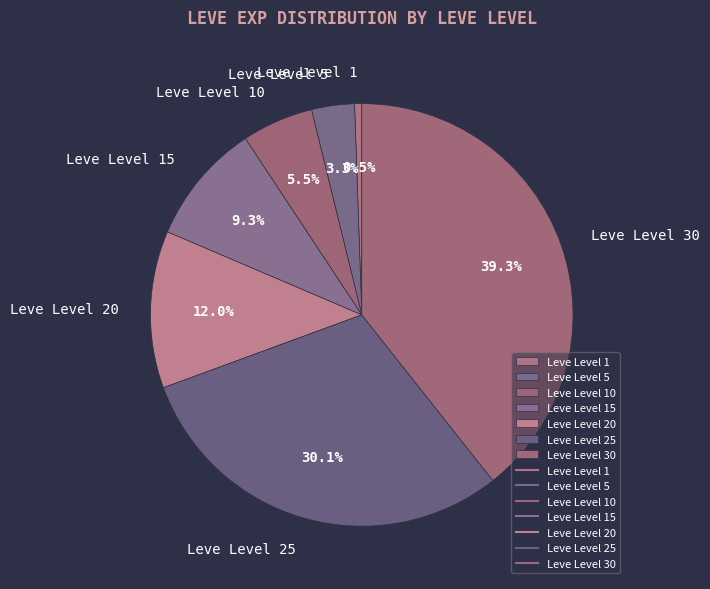

How many segments does this pie chart have?

7